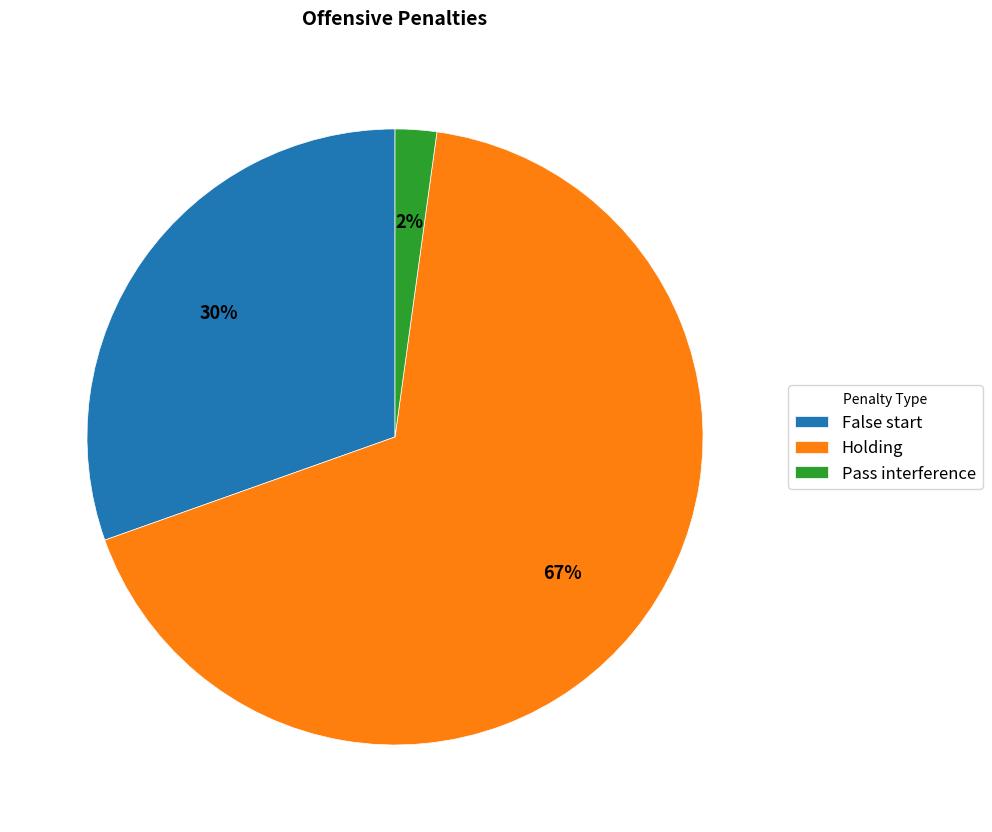

Does Pass interference account for over 50% of the chart?

No